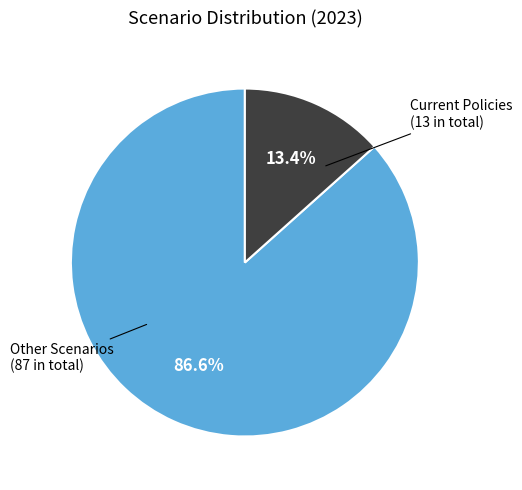

Is there any slice that represents more than half of the pie?

Yes